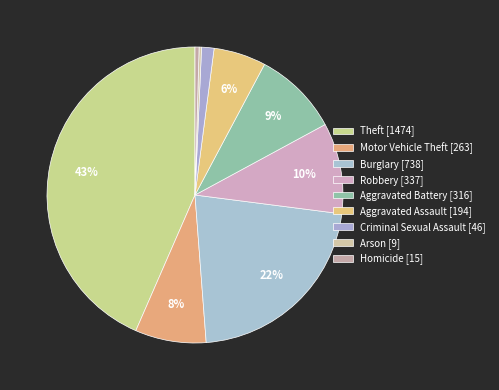

To the nearest percent, what percentage of the pie is Aggravated Battery?

9%